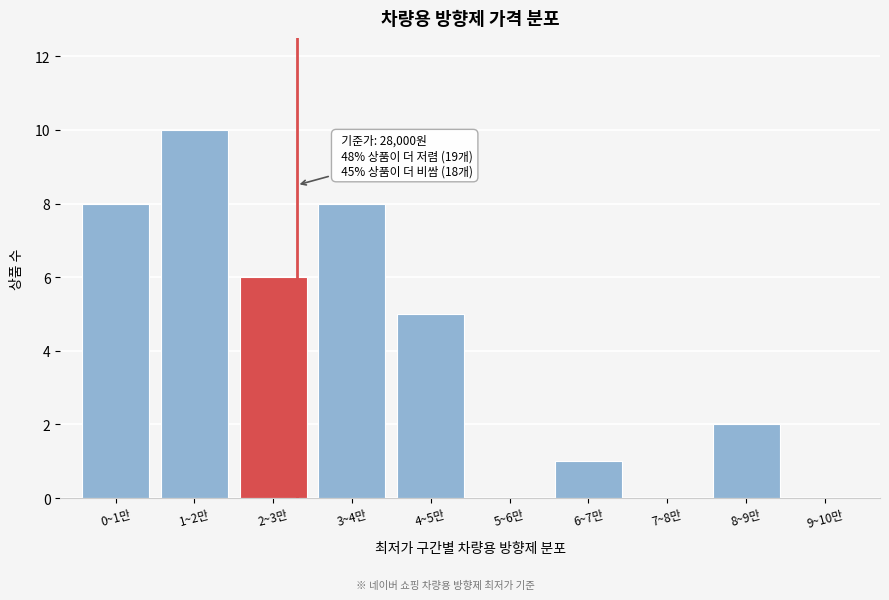

Reading left to right, what are all the values shown in this chart?

0~1만=8	1~2만=10	2~3만=6	3~4만=8	4~5만=5	5~6만=0	6~7만=1	7~8만=0	8~9만=2	9~10만=0